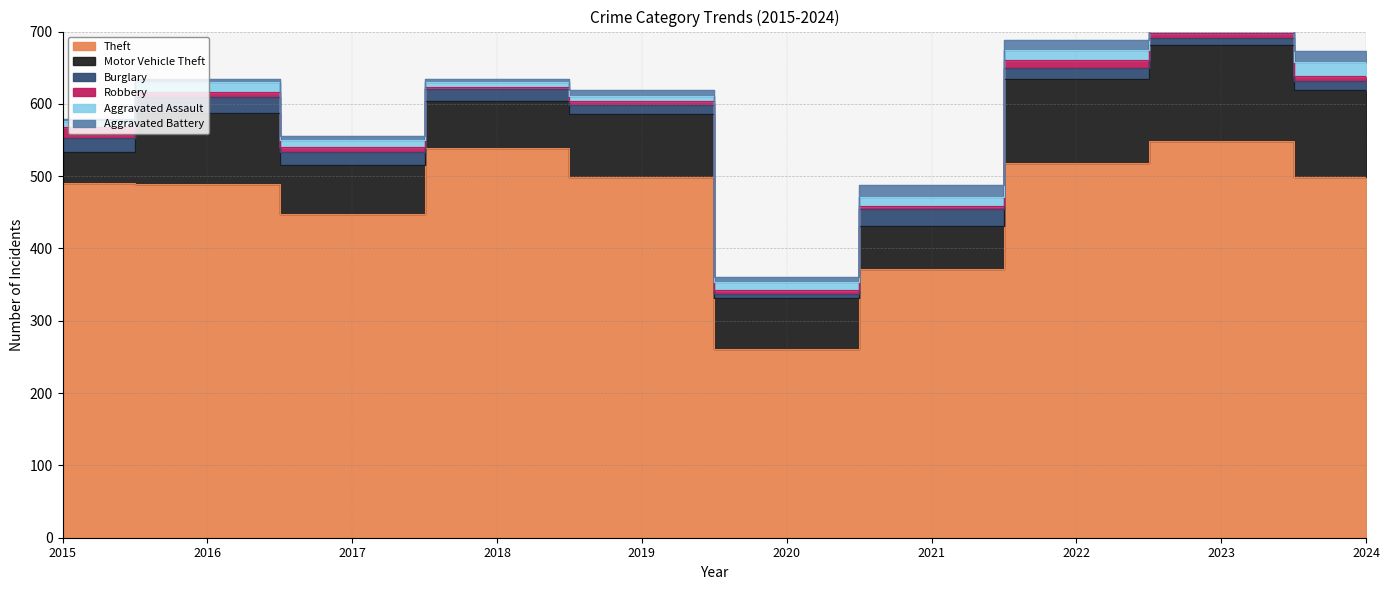

What is the value of the Theft point at the 2nd from the left?

489